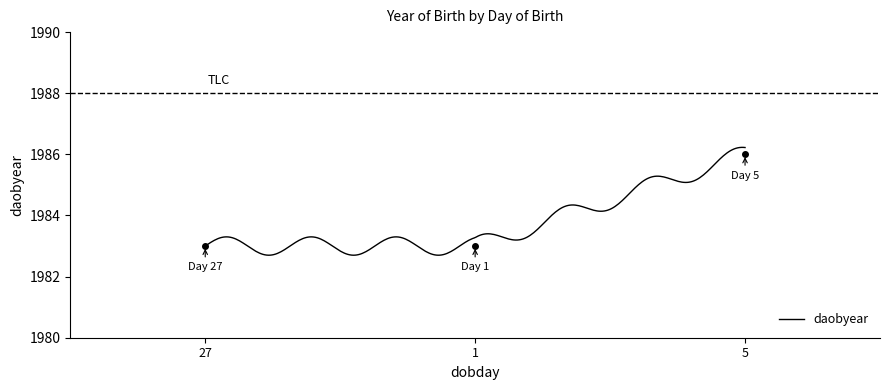

Rank the categories by value from highest to lowest.

5, 27, 1